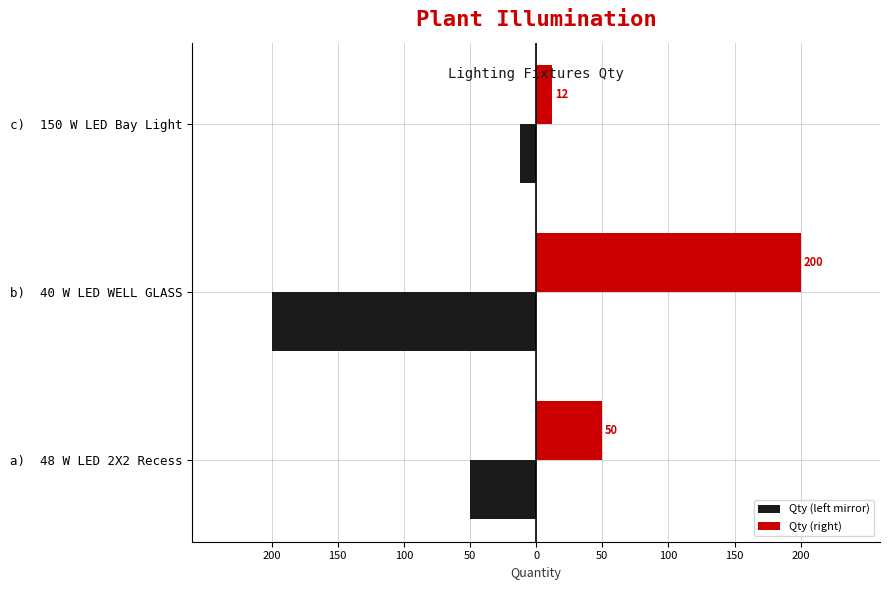

What is the value of the Qty (left mirror) bar at the 3rd from the left?

-12